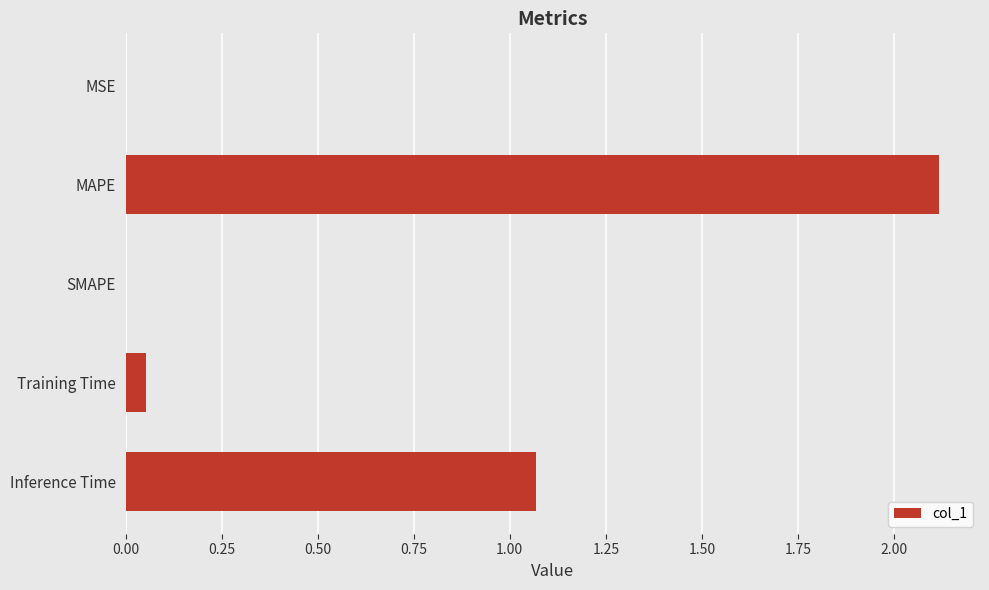

What is the greatest value displayed?

2.1